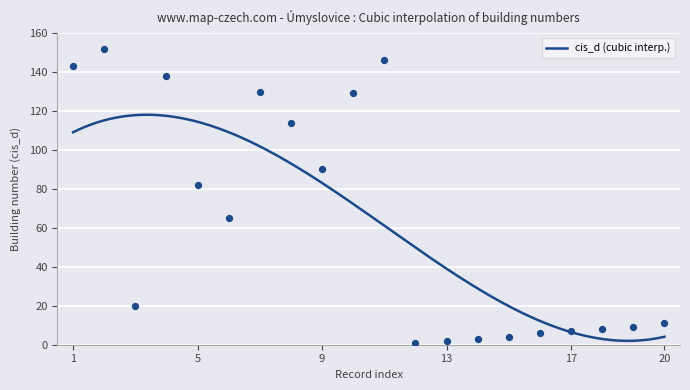

What is the ratio of the value at 9 to the value at 15?

22.5